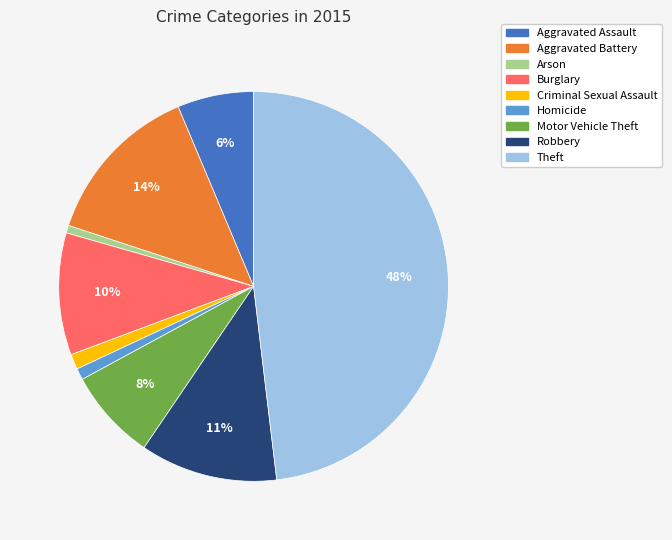

How many slices are in this pie chart?

9